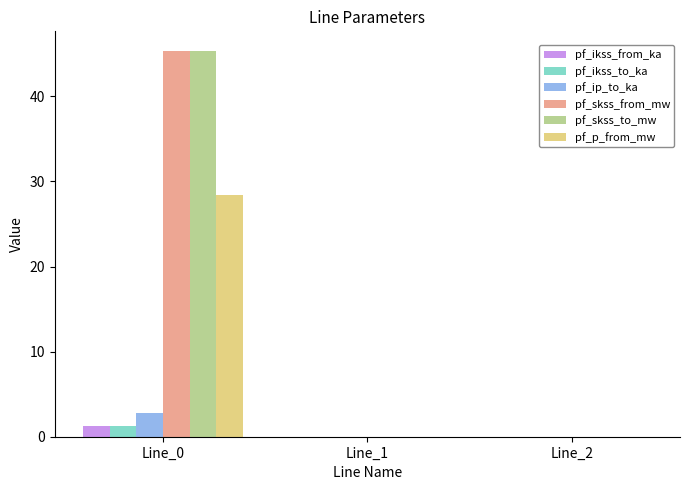

How many groups of bars are there?

3